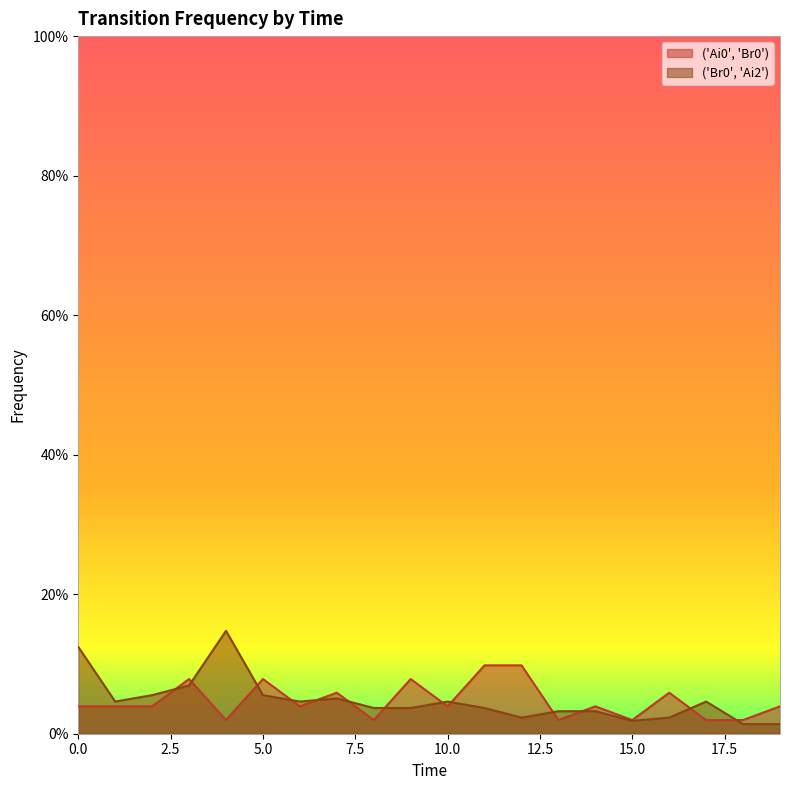

At which category does ('Ai0', 'Br0') reach its first local valley?

4